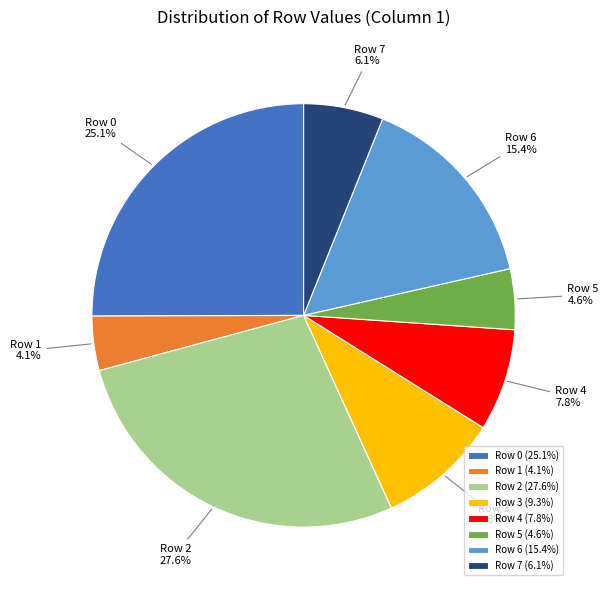

Does Row 1 represent more than half of the total?

No